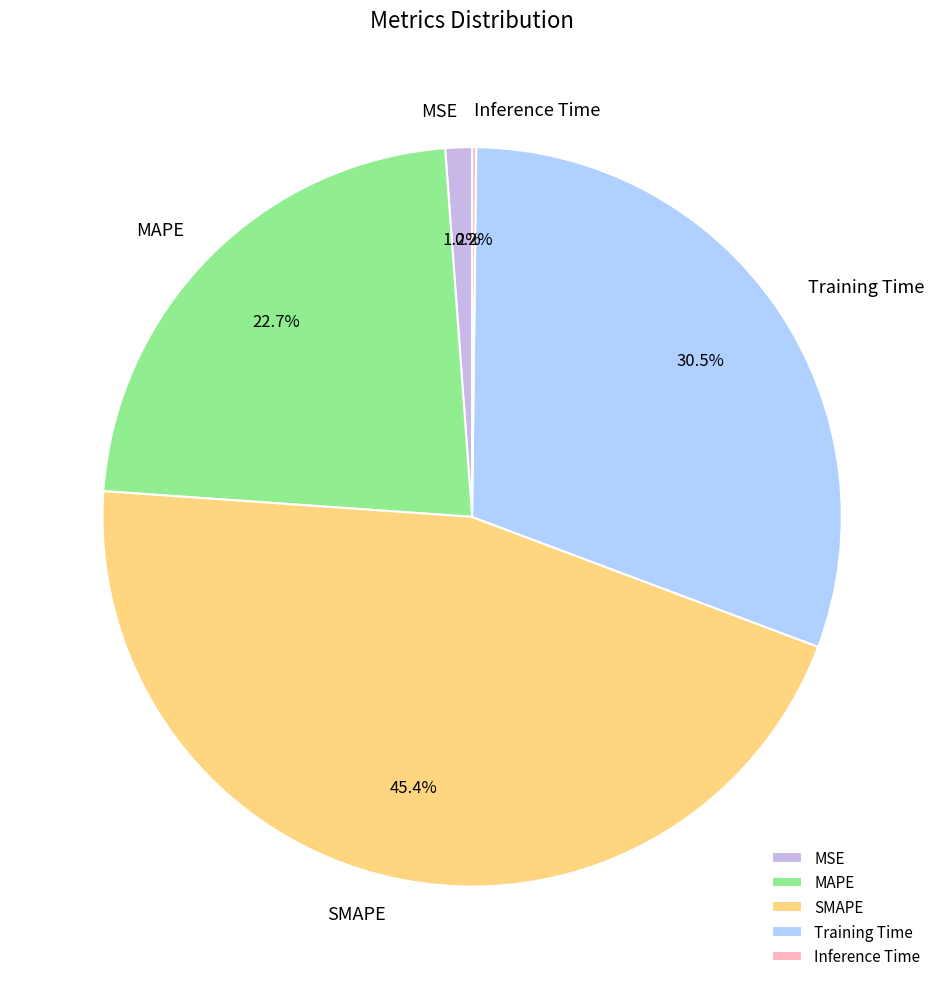

What is the total percentage of SMAPE and MSE?

46.6%